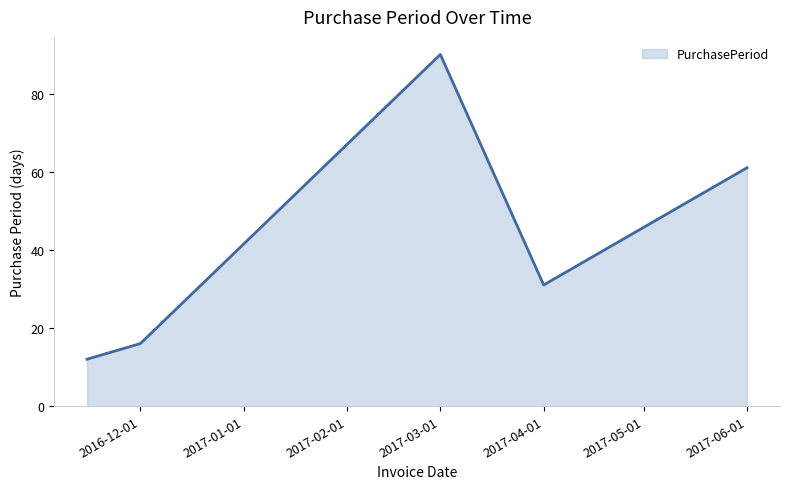

What is the sum of all values?

210